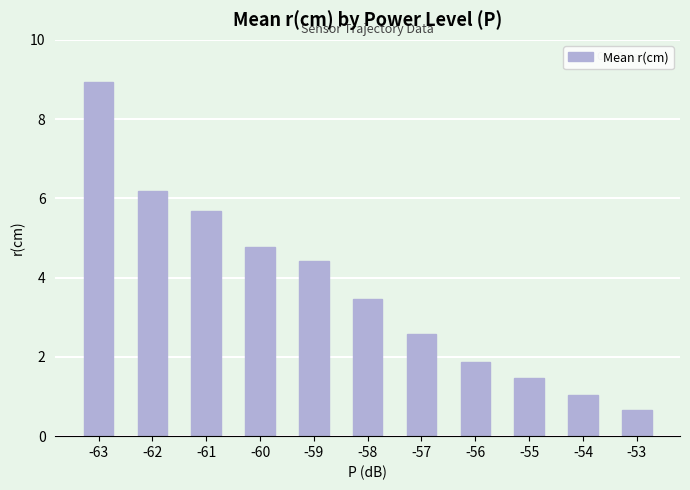

What is the approximate value at -62?

6.2